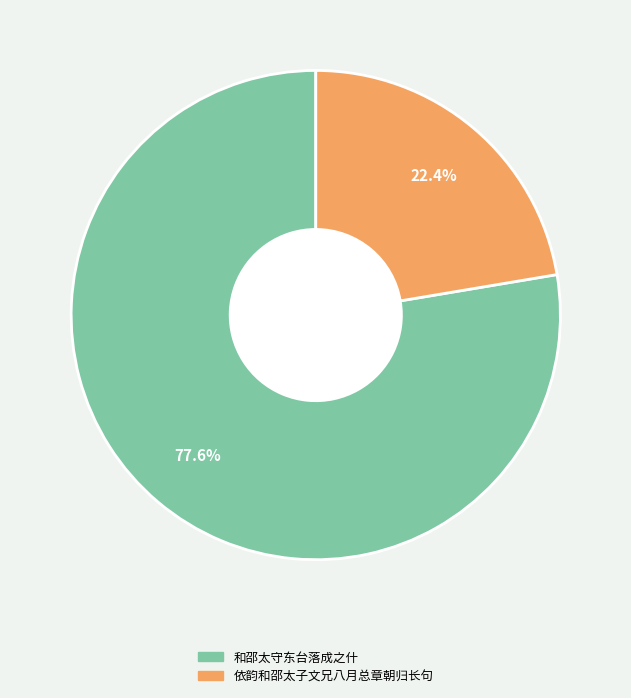

What portion of the pie excludes 依韵和邵太子文兄八月总章朝归长句?

77.6%